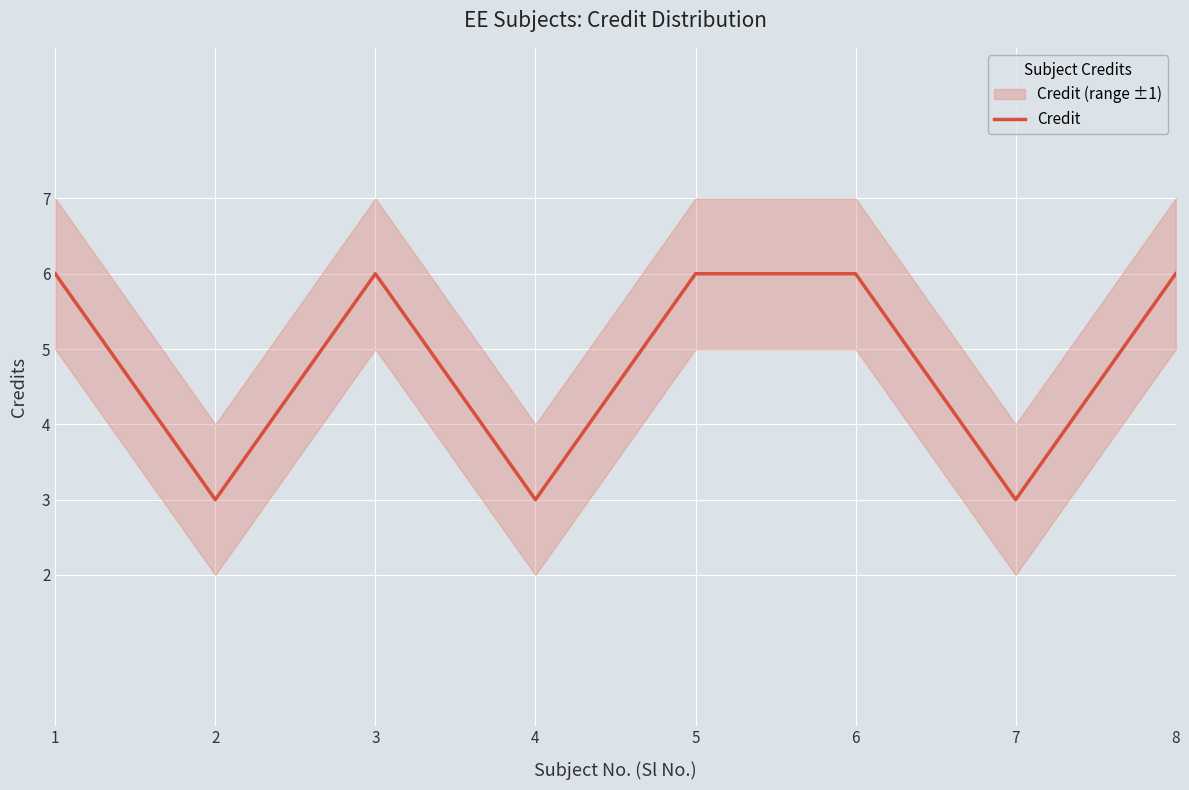

Reading left to right, extract all data points from this chart.

6	3	6	3	6	6	3	6